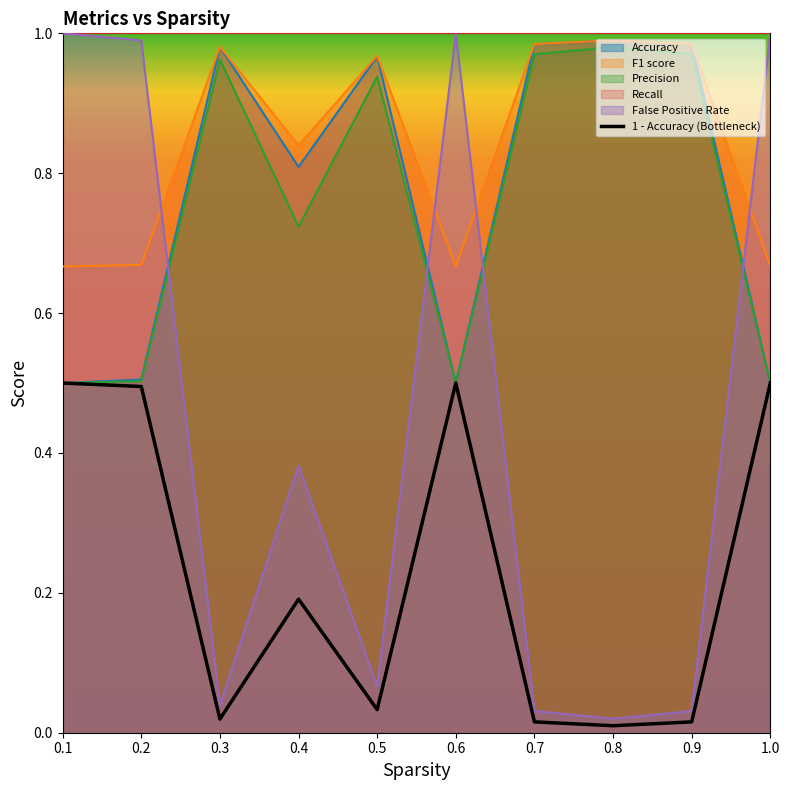

Is the value of Accuracy at 0.7 greater than the value of 1 - Accuracy (Bottleneck) at 0.3?

Yes